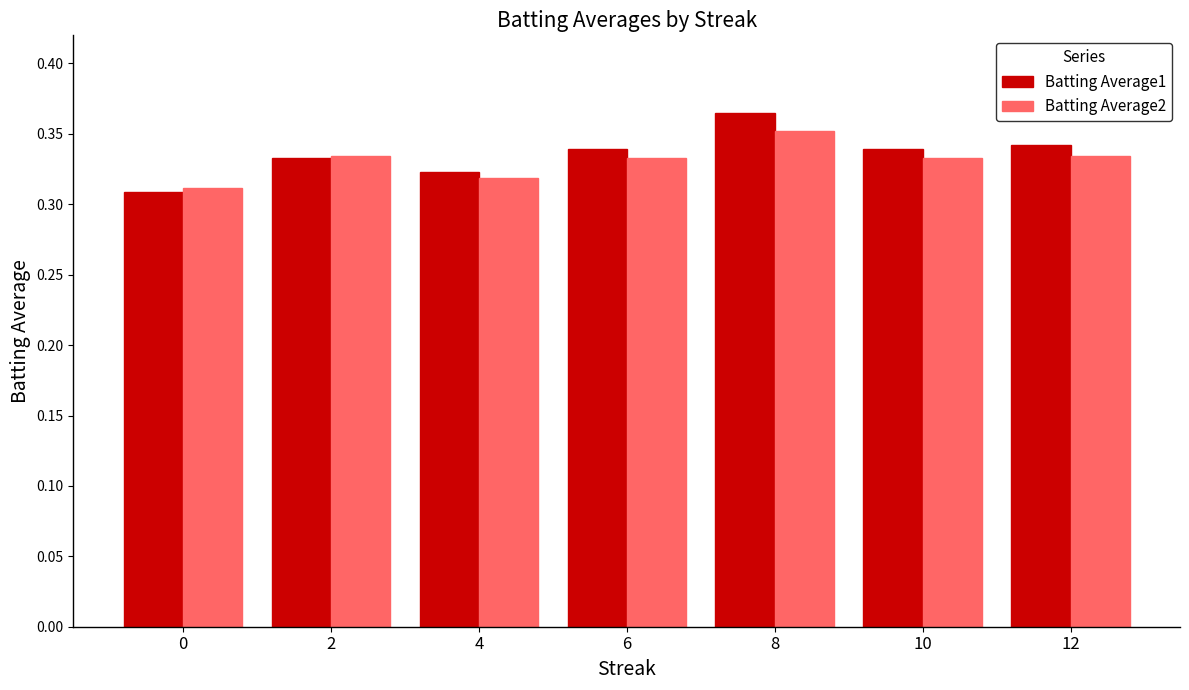

What is the sum of all Batting Average1 values?

2.4